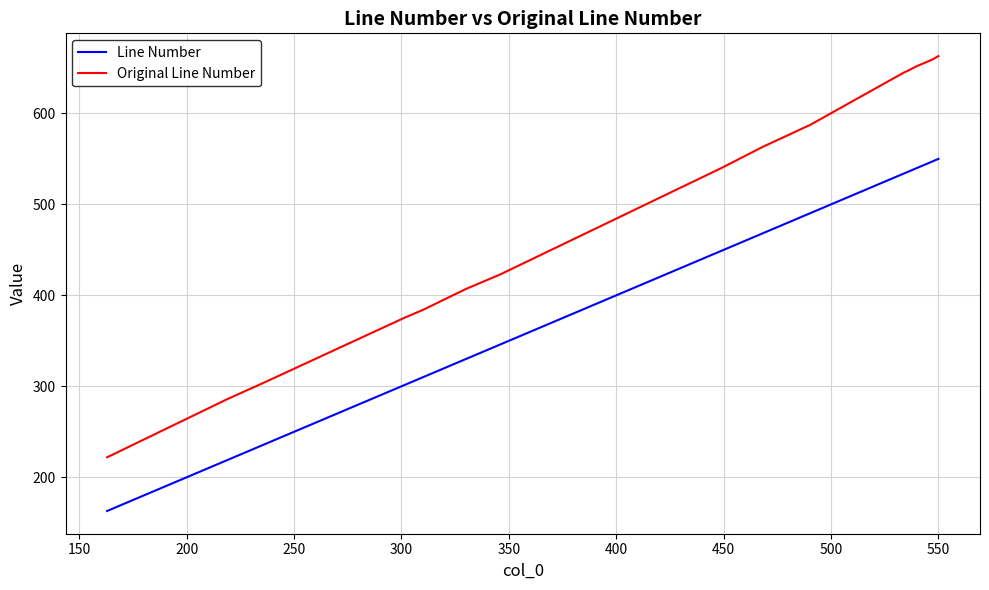

What is the difference between the maximum and minimum values in the Original Line Number series?

441